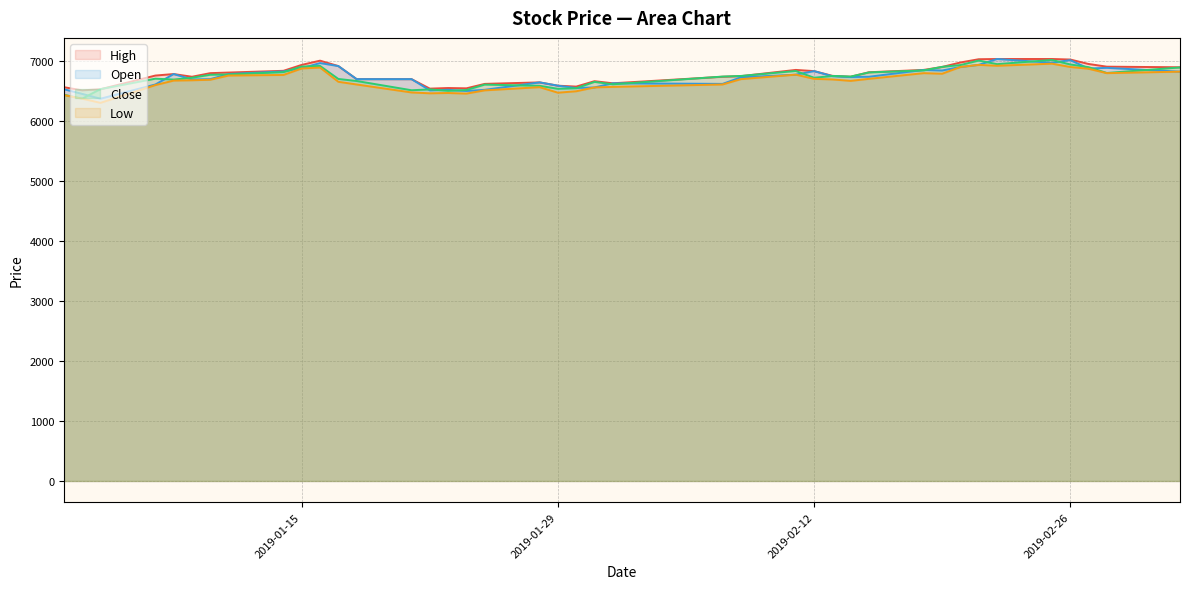

The value of Close at 2019-02-12 is 6722. True or false?

True